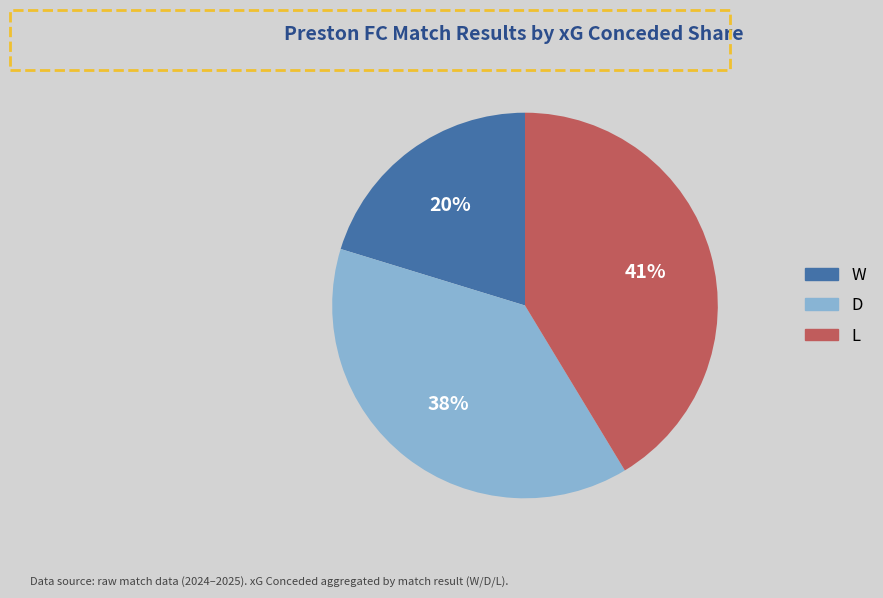

Does any single category account for the majority?

No